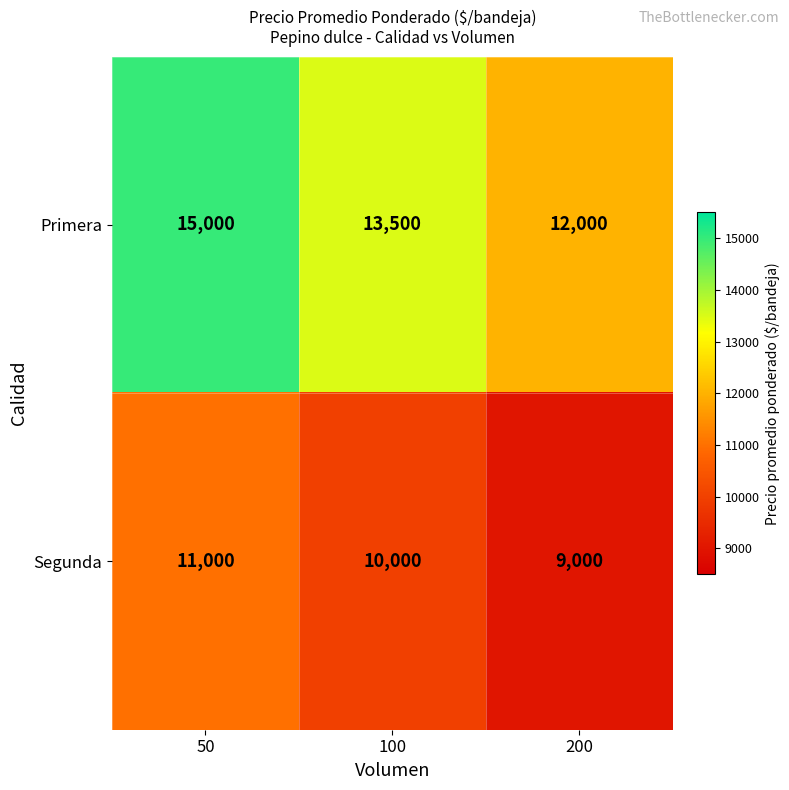

Reading right to left, list all the values displayed in this chart.

Primera: 12000	13500	15000
Segunda: 9000	10000	11000